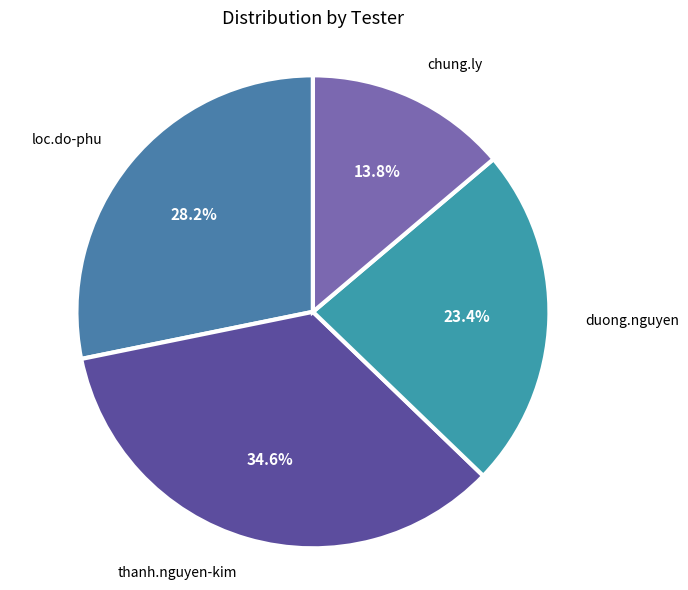

How many slices are in this pie chart?

4